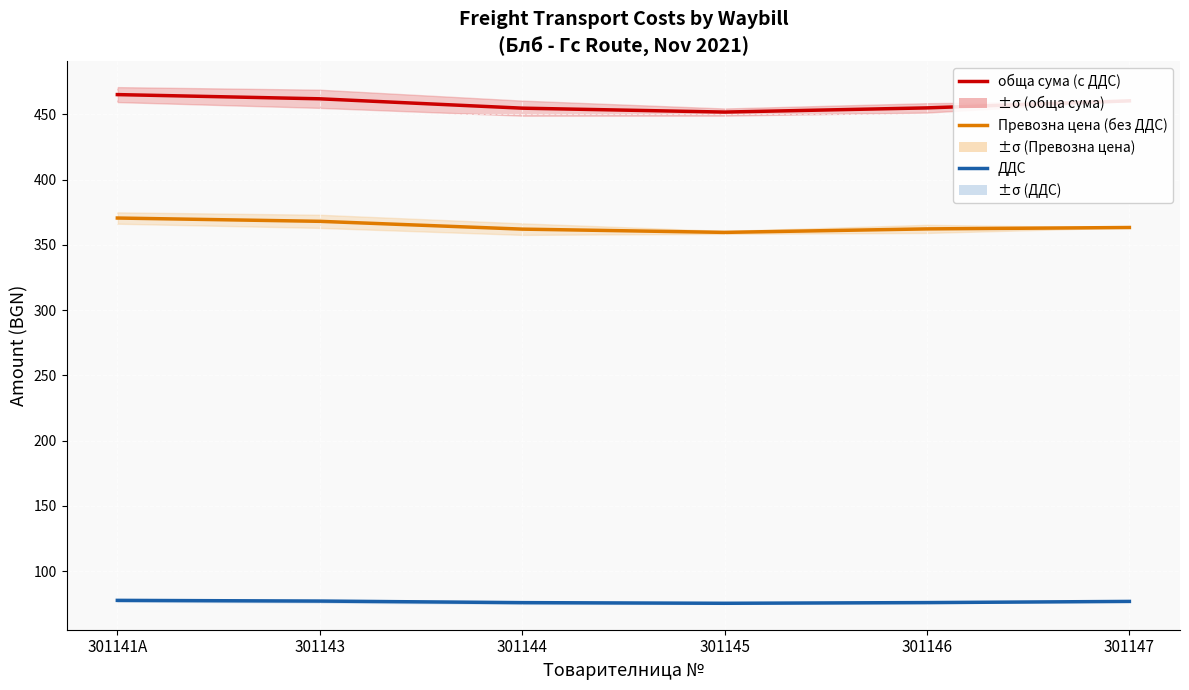

True or false: Превозна цена (без ДДС) and обща сума (с ДДС) cross at least once.

False